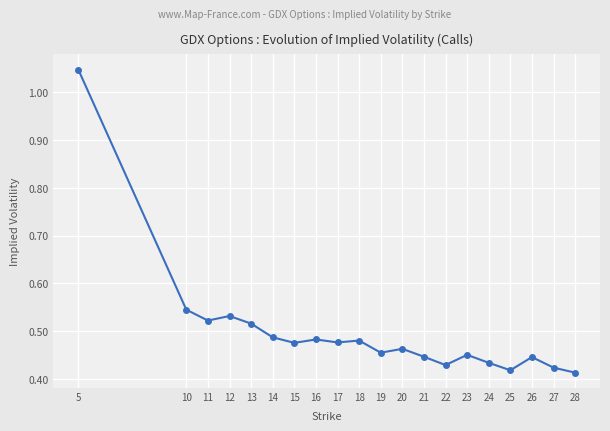

The value at 11 is 0.3. True or false?

False